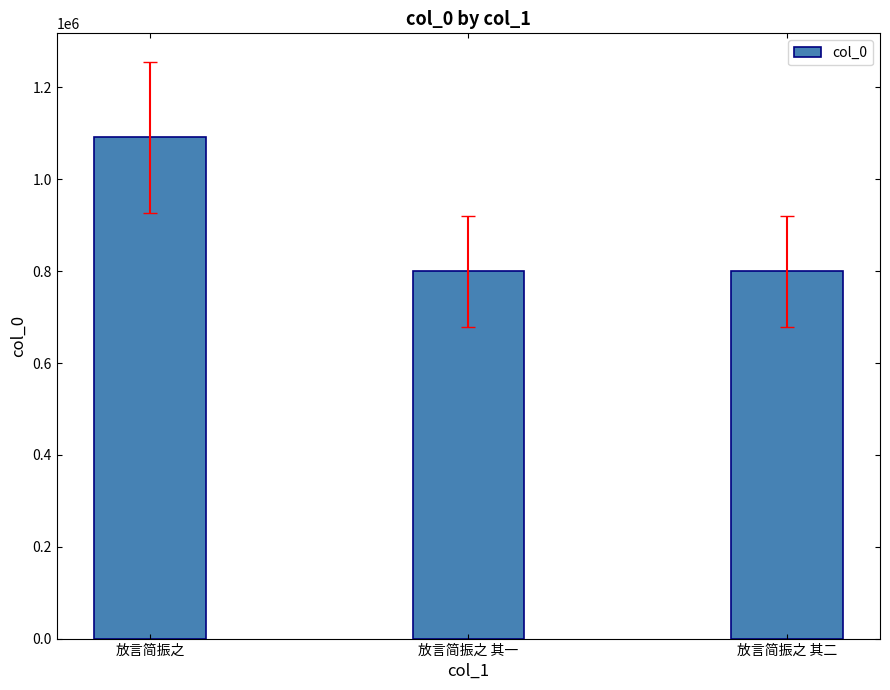

What is the average value?

896711